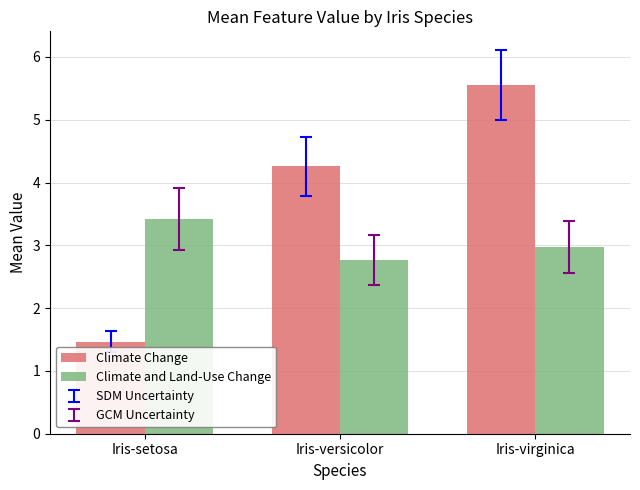

Rank the series by their maximum value, from lowest to highest.

Climate and Land-Use Change, Climate Change